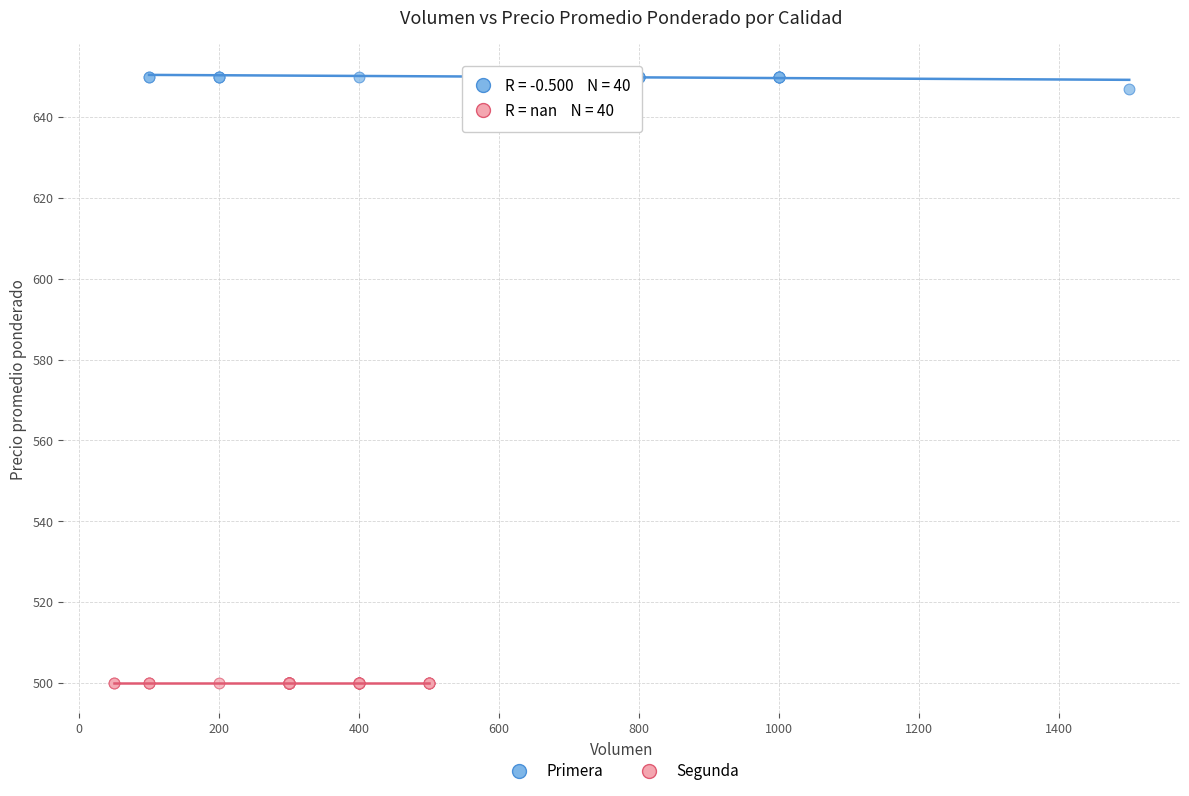

Which series contains the lowest Y value?

Segunda